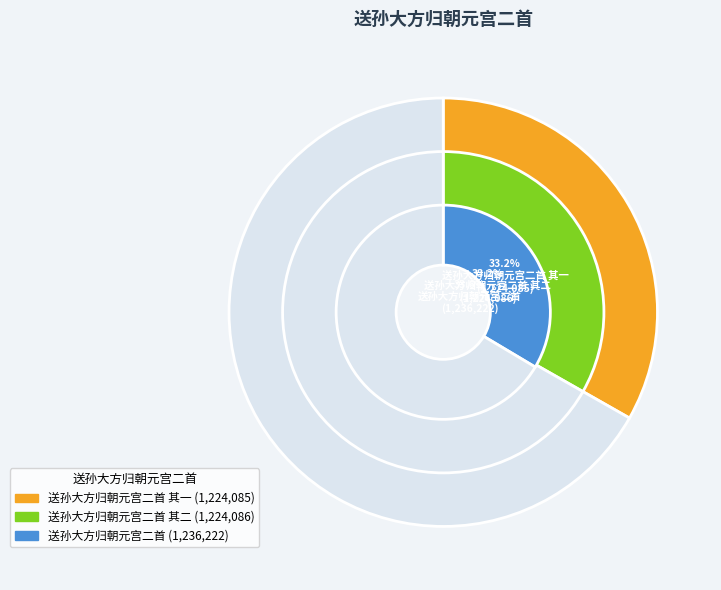

Does any single category account for the majority?

No